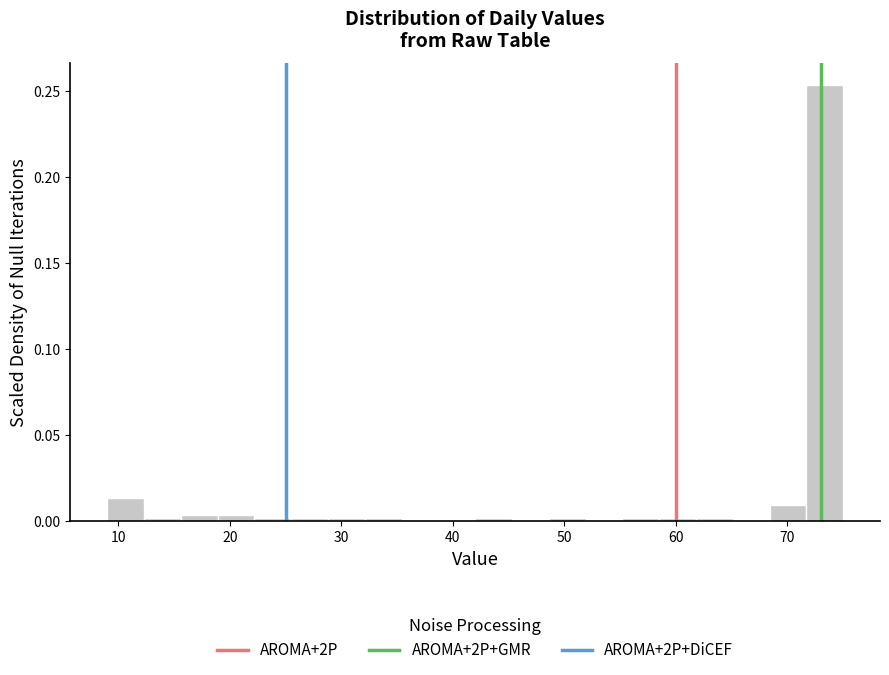

Read against the x-axis, roughly where is the centre of the tallest bar?

73